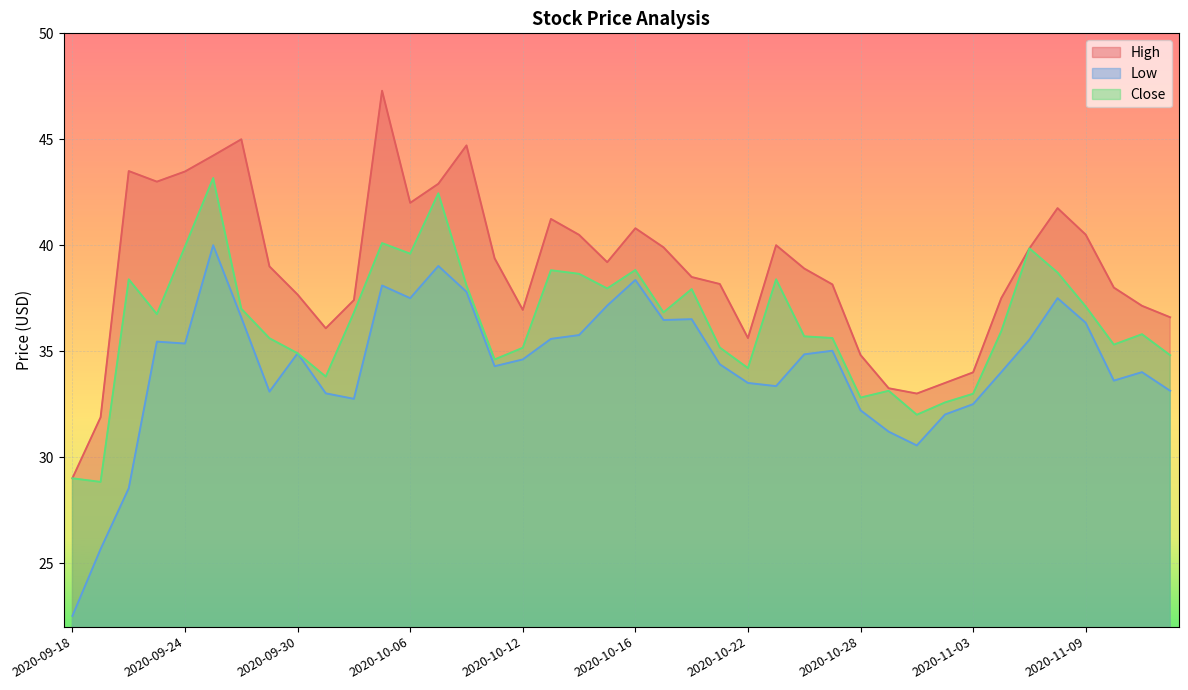

How many distinct data groups are displayed?

3